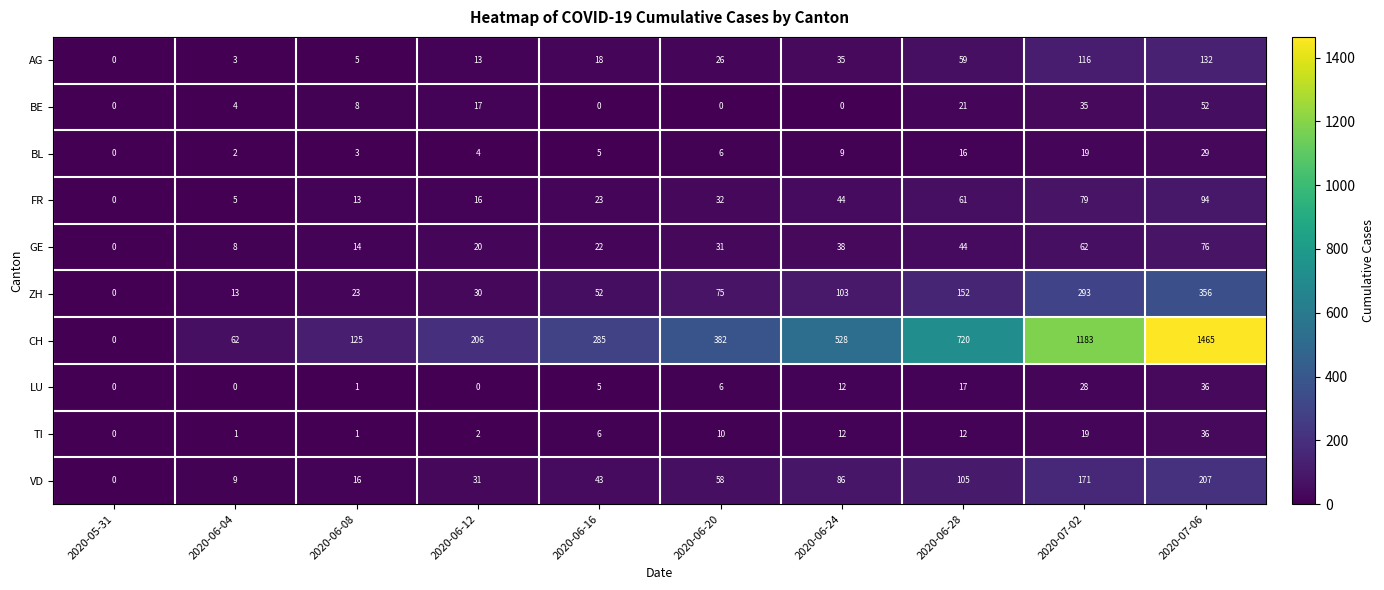

Which label corresponds to the largest value in the chart?

2020-07-06